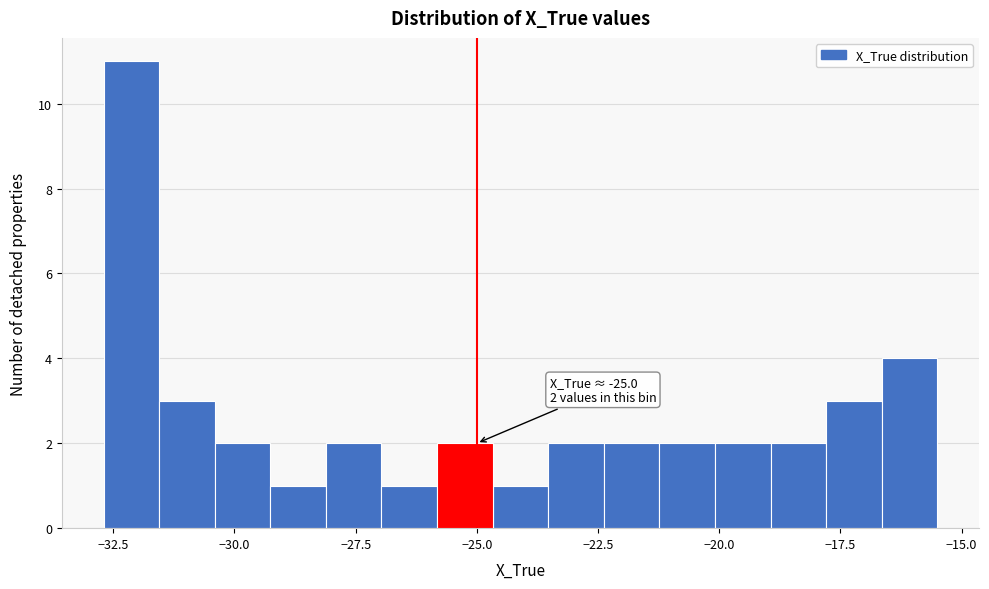

Read against the x-axis, roughly where is the centre of the tallest bar?

-32.0